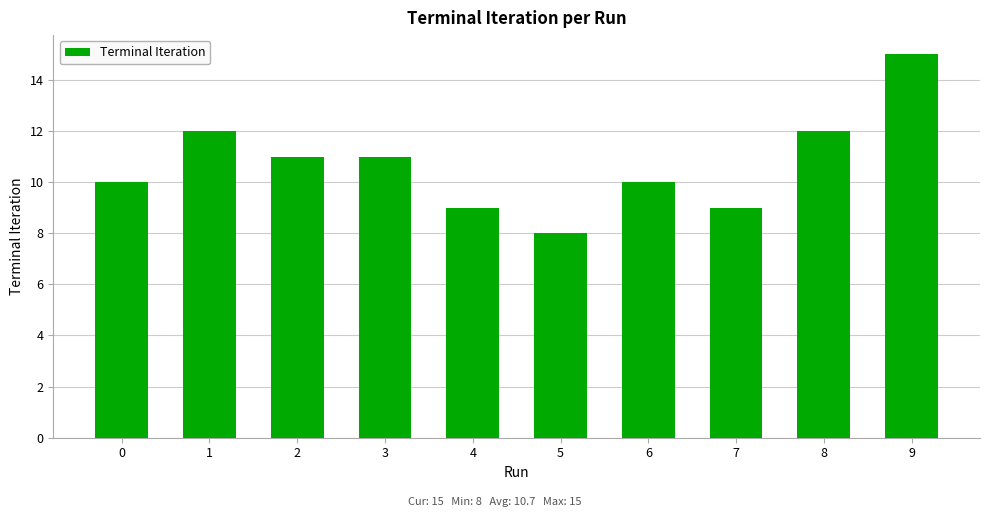

Where does the data first go above 11?

1